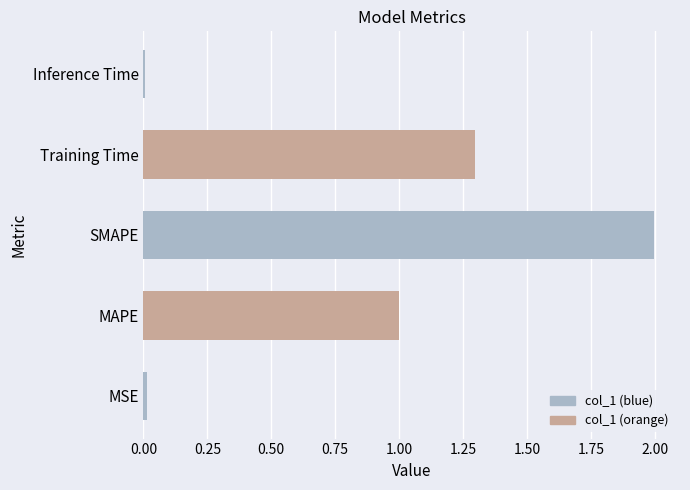

The chart shows a value of 0.0 at Inference Time. True or false?

True